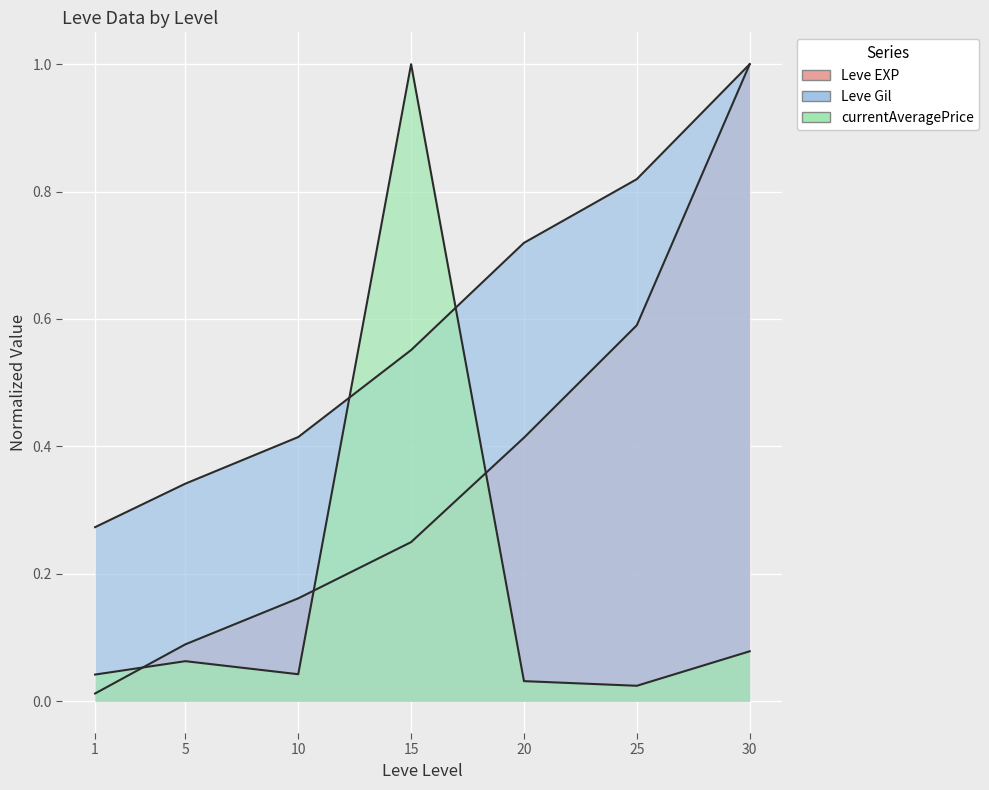

Is the value of Leve EXP at 10 greater than the value of currentAveragePrice at 5?

Yes